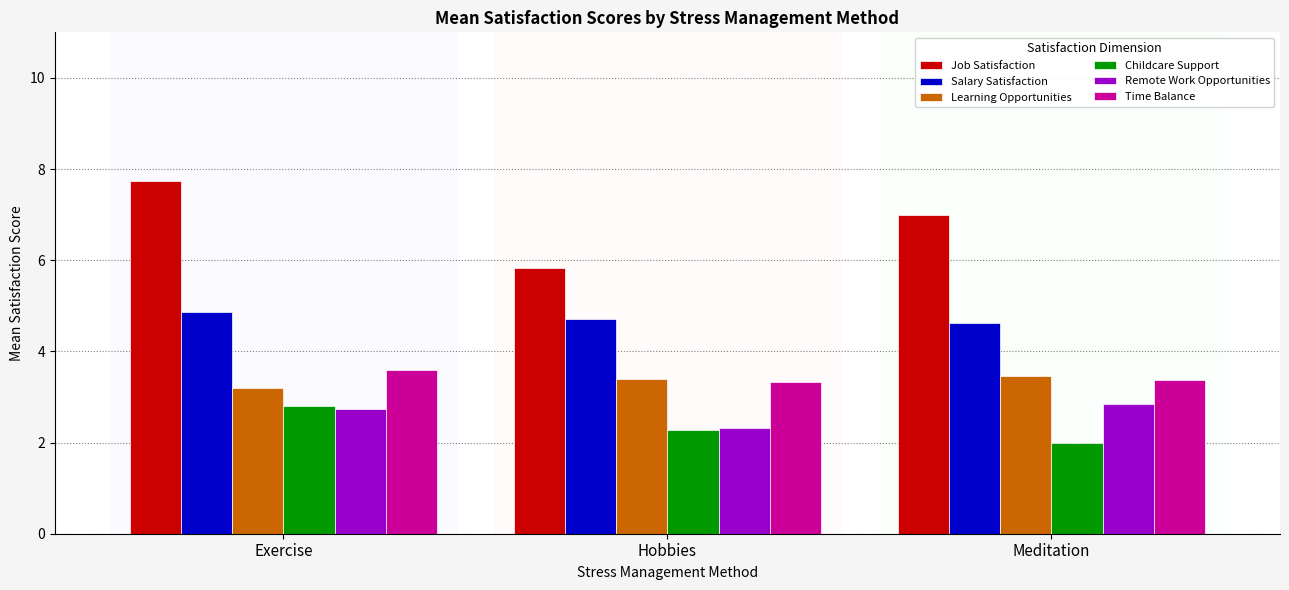

What is the label of the 1st bar from the right?

Meditation